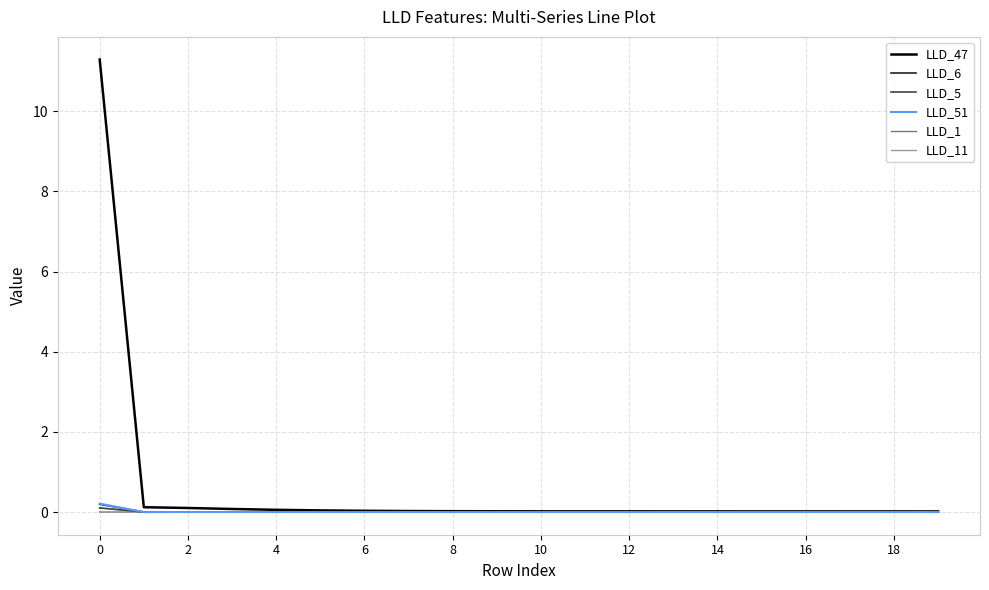

Which series has the widest spread of values?

LLD_47